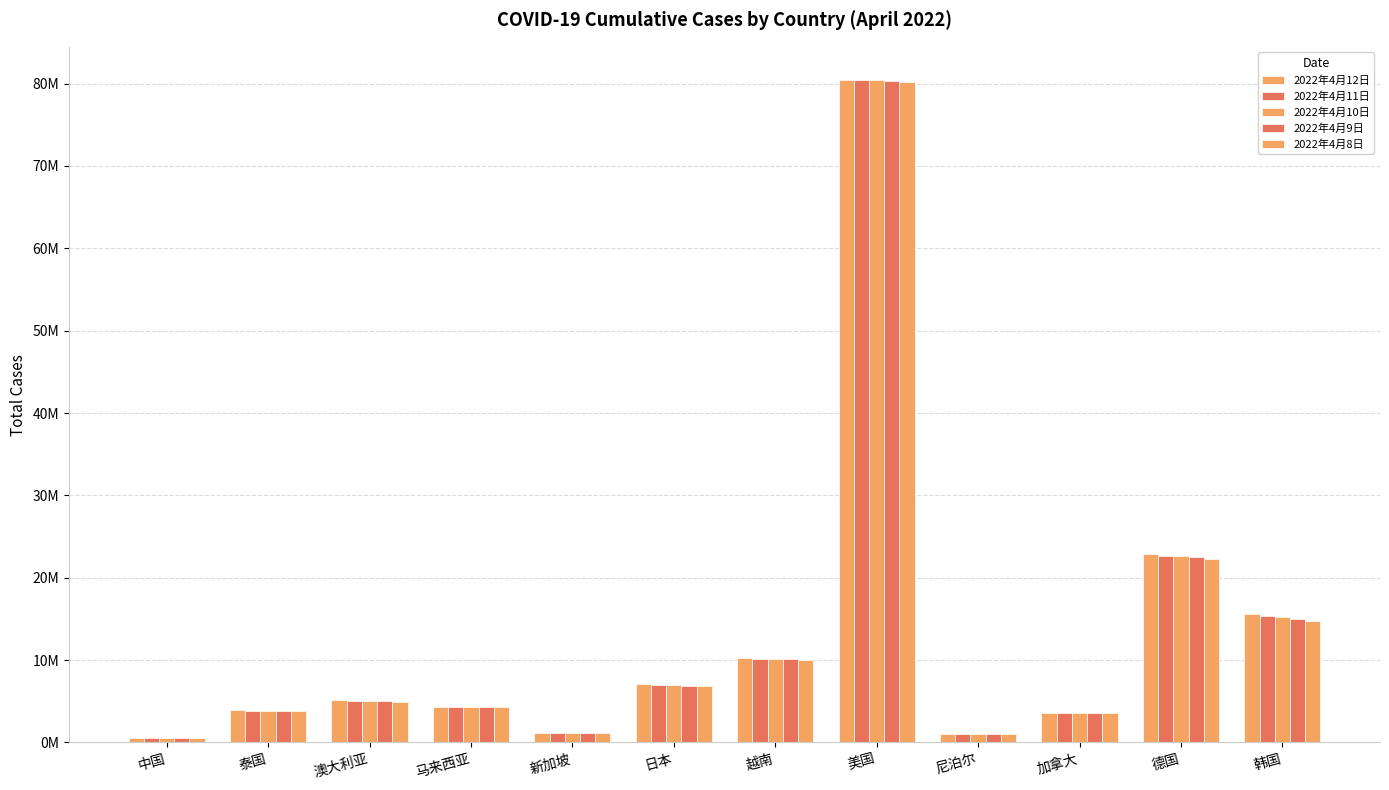

What is the value of the 2022年4月10日 bar at the 7th from the left?

10169929